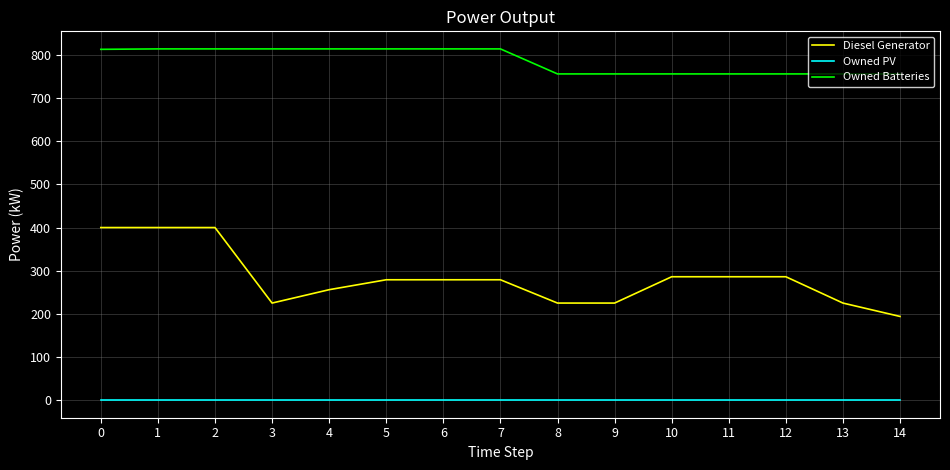

Is the value of Diesel Generator at 0 greater than the value of Owned Batteries at 13?

No